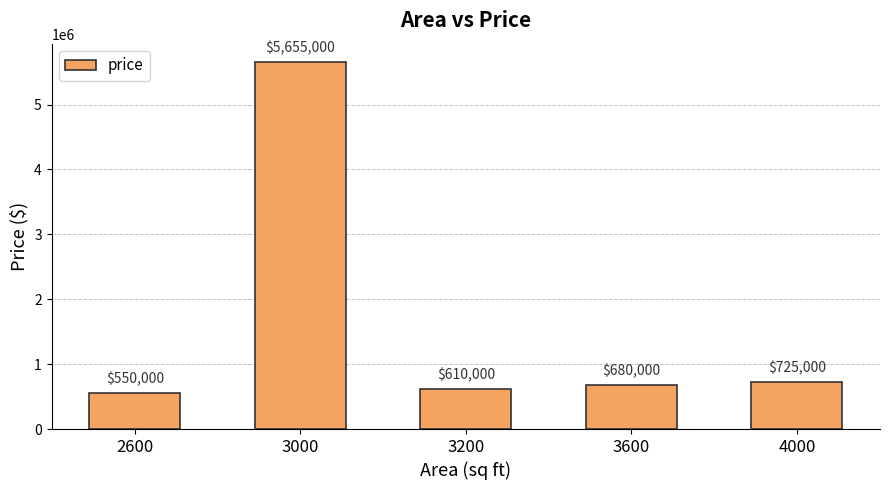

Reading left to right, what are all the values shown in this chart?

2600=550000	3000=5655000	3200=610000	3600=680000	4000=725000